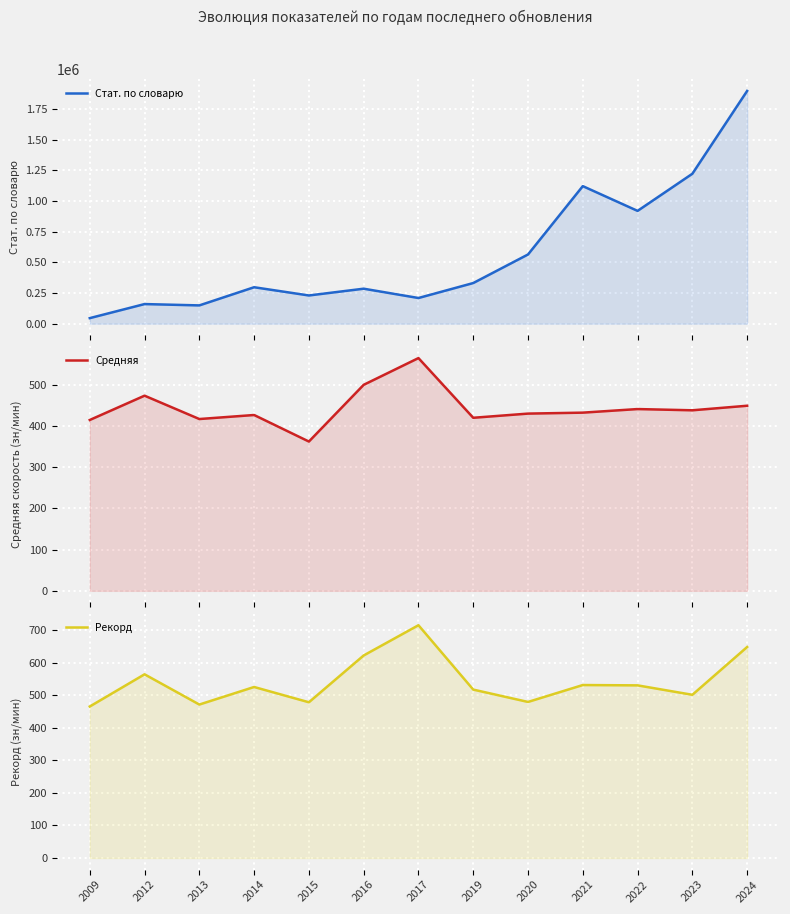

What are all the series names shown in the legend?

Стат. по словарю, Средняя, Рекорд